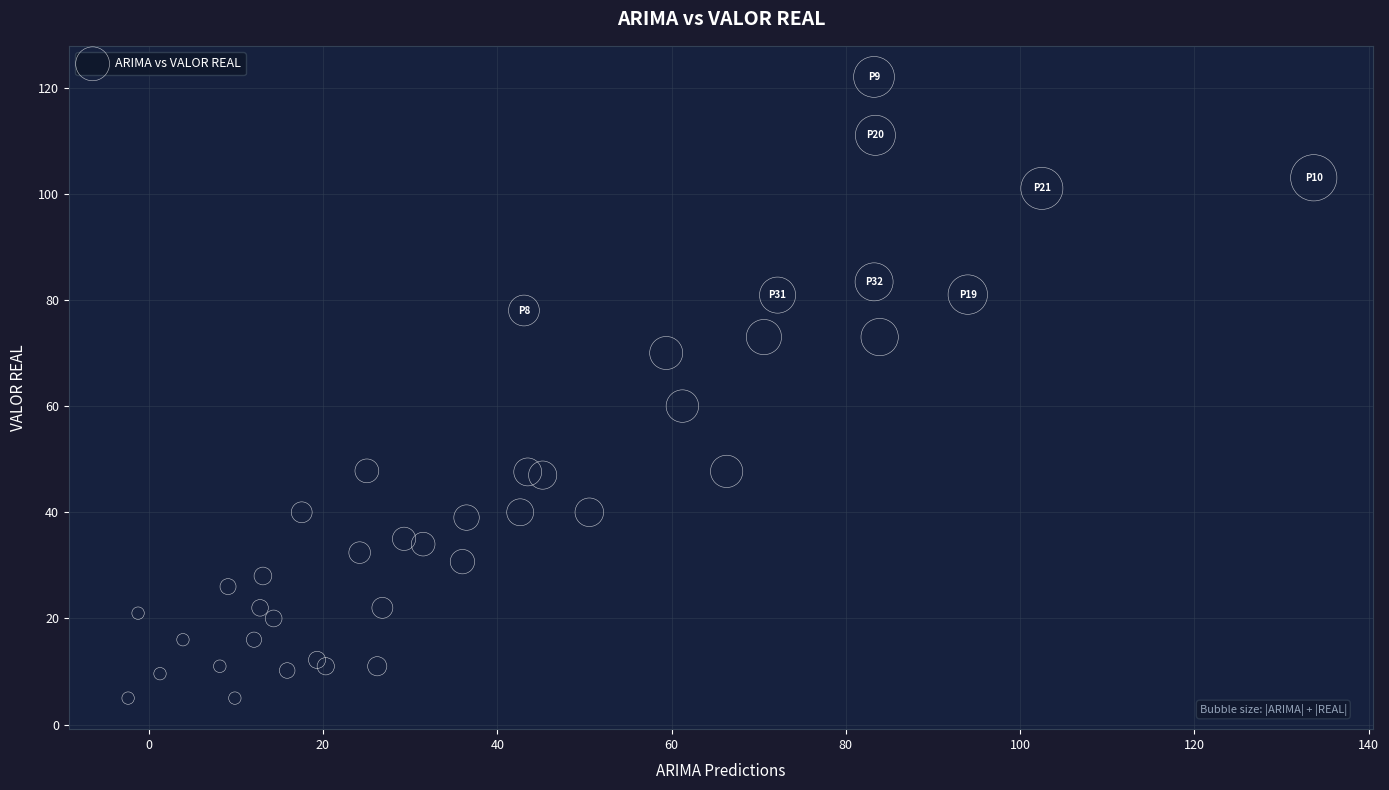

What Y value in the scatter plot is closest to 63?

60.0